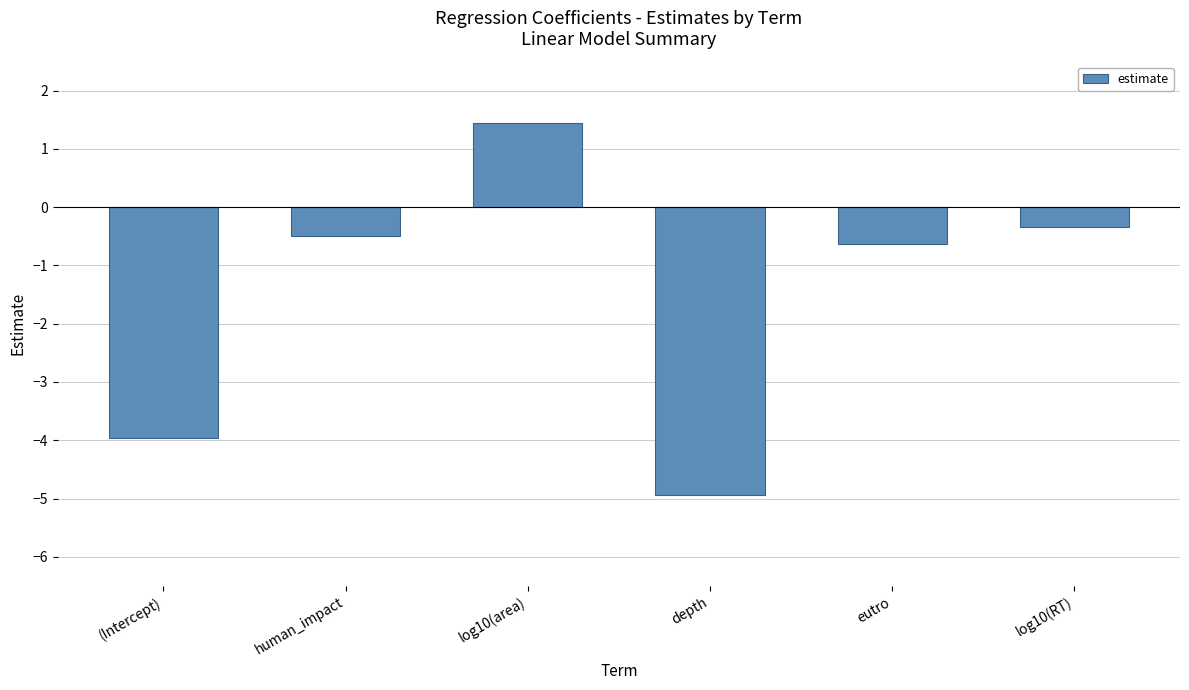

What is the sum of the values at eutro and human_impact?

-1.1